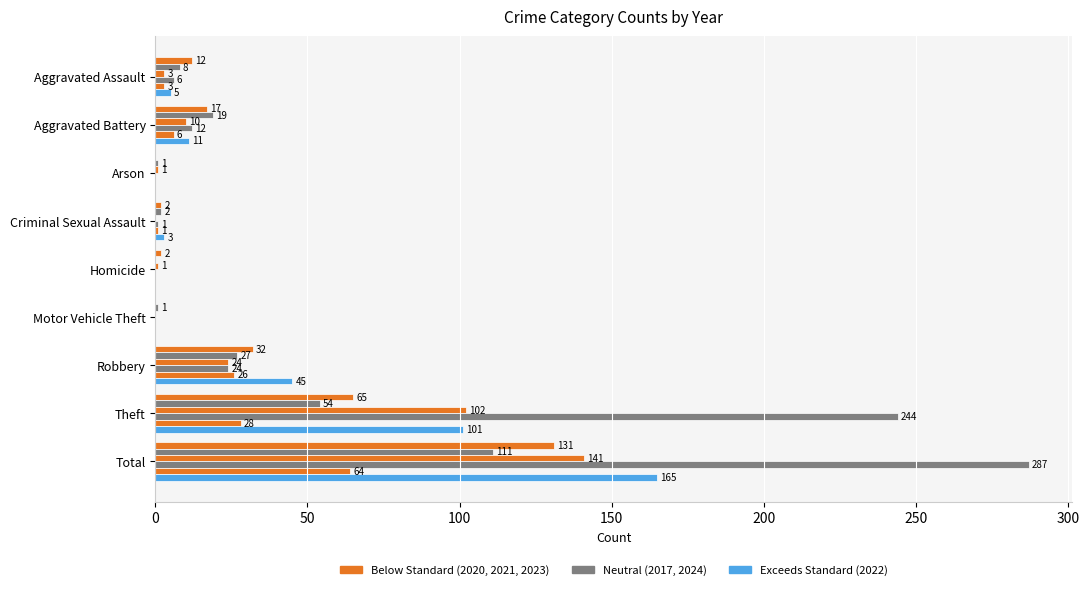

How many series are shown in this chart?

6